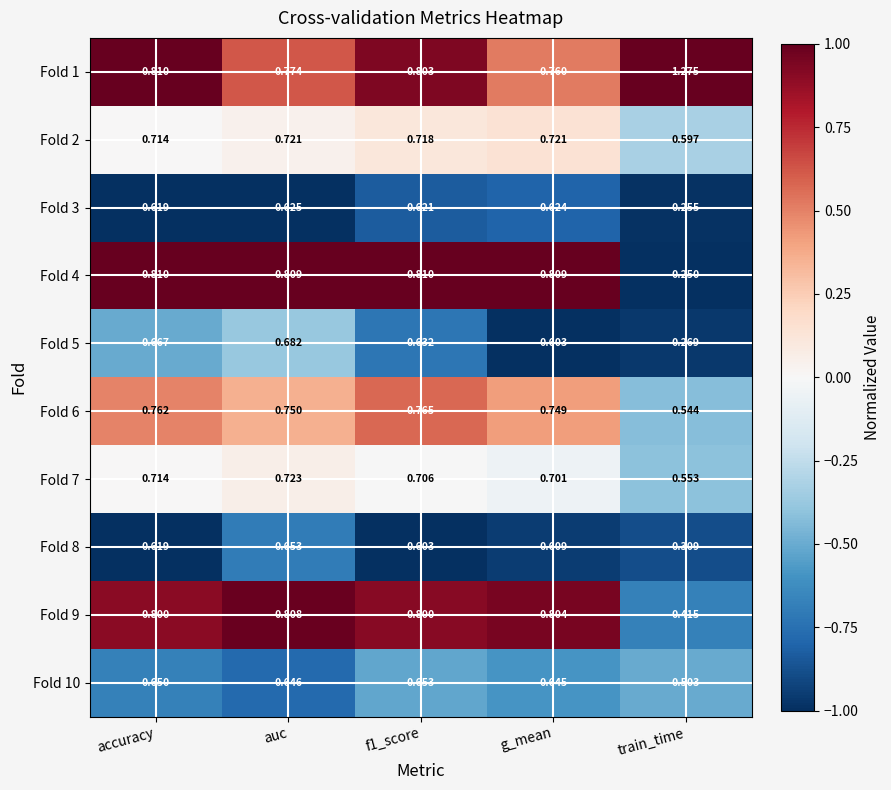

Where is Fold 2 nearest to the value 0?

train_time